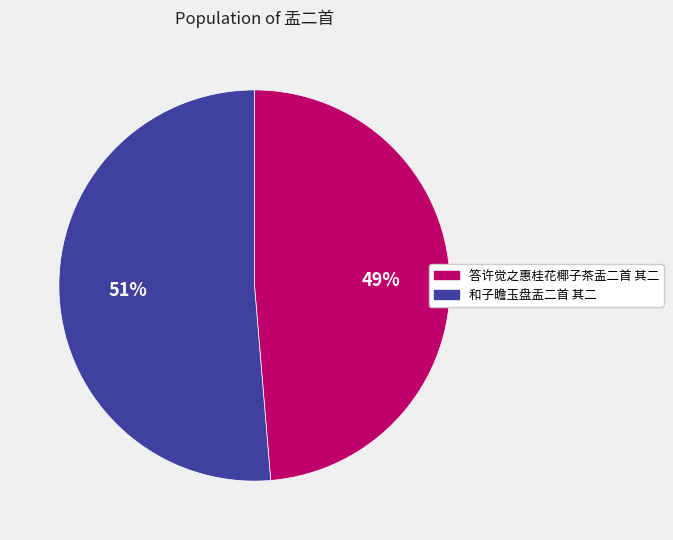

The 答许觉之惠桂花椰子茶盂二首 其二 slice represents 49% of the pie. True or false?

True